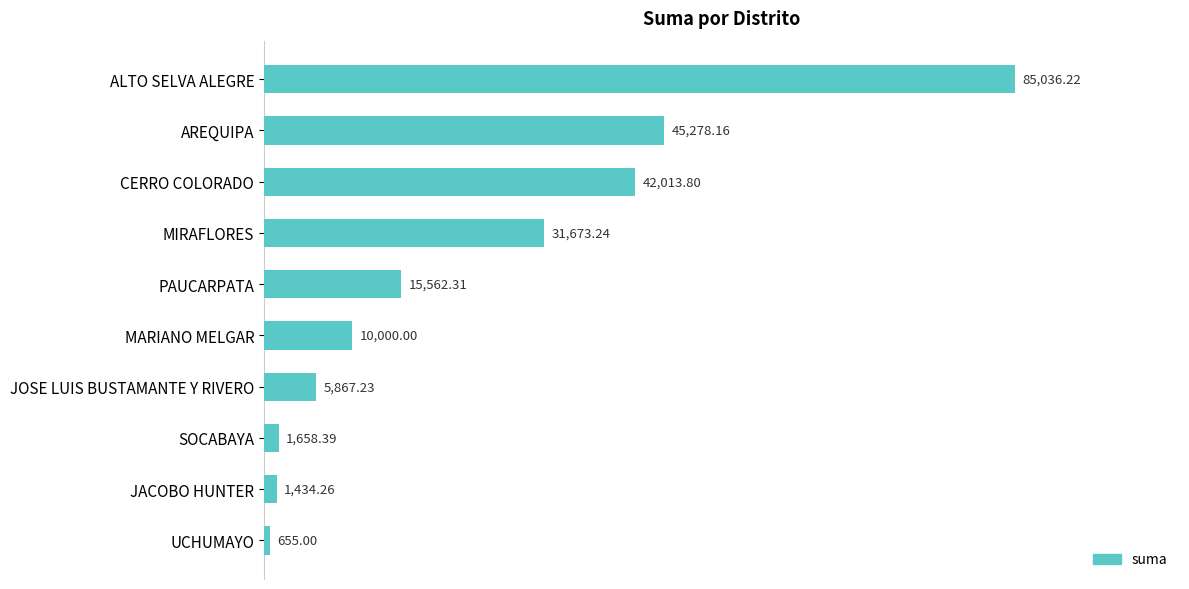

What is the average value?

23917.9